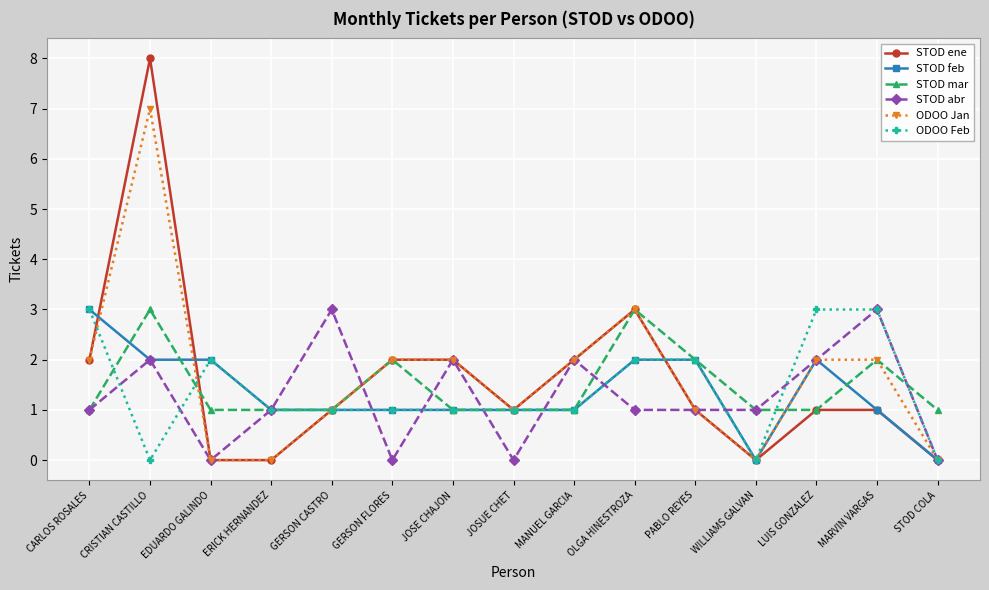

Reading right to left, what are all the values shown in this chart?

STOD ene: STOD COLA=0	MARVIN VARGAS=1	LUIS GONZALEZ=1	WILLIAMS GALVAN=0	PABLO REYES=1	OLGA HINESTROZA=3	MANUEL GARCIA=2	JOSUE CHET=1	JOSE CHAJON=2	GERSON FLORES=2	GERSON CASTRO=1	ERICK HERNANDEZ=0	EDUARDO GALINDO=0	CRISTIAN CASTILLO=8	CARLOS ROSALES=2
STOD feb: STOD COLA=0	MARVIN VARGAS=1	LUIS GONZALEZ=2	WILLIAMS GALVAN=0	PABLO REYES=2	OLGA HINESTROZA=2	MANUEL GARCIA=1	JOSUE CHET=1	JOSE CHAJON=1	GERSON FLORES=1	GERSON CASTRO=1	ERICK HERNANDEZ=1	EDUARDO GALINDO=2	CRISTIAN CASTILLO=2	CARLOS ROSALES=3
STOD mar: STOD COLA=1	MARVIN VARGAS=2	LUIS GONZALEZ=1	WILLIAMS GALVAN=1	PABLO REYES=2	OLGA HINESTROZA=3	MANUEL GARCIA=1	JOSUE CHET=1	JOSE CHAJON=1	GERSON FLORES=2	GERSON CASTRO=1	ERICK HERNANDEZ=1	EDUARDO GALINDO=1	CRISTIAN CASTILLO=3	CARLOS ROSALES=1
STOD abr: STOD COLA=0	MARVIN VARGAS=3	LUIS GONZALEZ=2	WILLIAMS GALVAN=1	PABLO REYES=1	OLGA HINESTROZA=1	MANUEL GARCIA=2	JOSUE CHET=0	JOSE CHAJON=2	GERSON FLORES=0	GERSON CASTRO=3	ERICK HERNANDEZ=1	EDUARDO GALINDO=0	CRISTIAN CASTILLO=2	CARLOS ROSALES=1
ODOO Jan: STOD COLA=0	MARVIN VARGAS=2	LUIS GONZALEZ=2	WILLIAMS GALVAN=0	PABLO REYES=1	OLGA HINESTROZA=3	MANUEL GARCIA=2	JOSUE CHET=1	JOSE CHAJON=2	GERSON FLORES=2	GERSON CASTRO=1	ERICK HERNANDEZ=0	EDUARDO GALINDO=0	CRISTIAN CASTILLO=7	CARLOS ROSALES=2
ODOO Feb: STOD COLA=0	MARVIN VARGAS=3	LUIS GONZALEZ=3	WILLIAMS GALVAN=0	PABLO REYES=2	OLGA HINESTROZA=2	MANUEL GARCIA=1	JOSUE CHET=1	JOSE CHAJON=1	GERSON FLORES=1	GERSON CASTRO=1	ERICK HERNANDEZ=1	EDUARDO GALINDO=2	CRISTIAN CASTILLO=0	CARLOS ROSALES=3